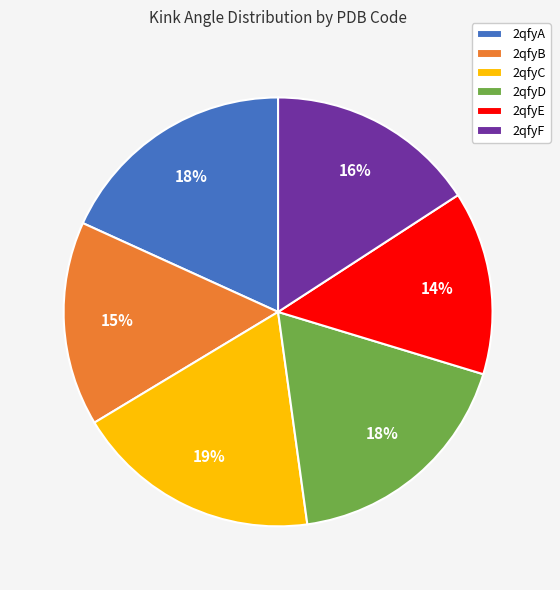

To the nearest percent, what portion does 2qfyF represent?

16%